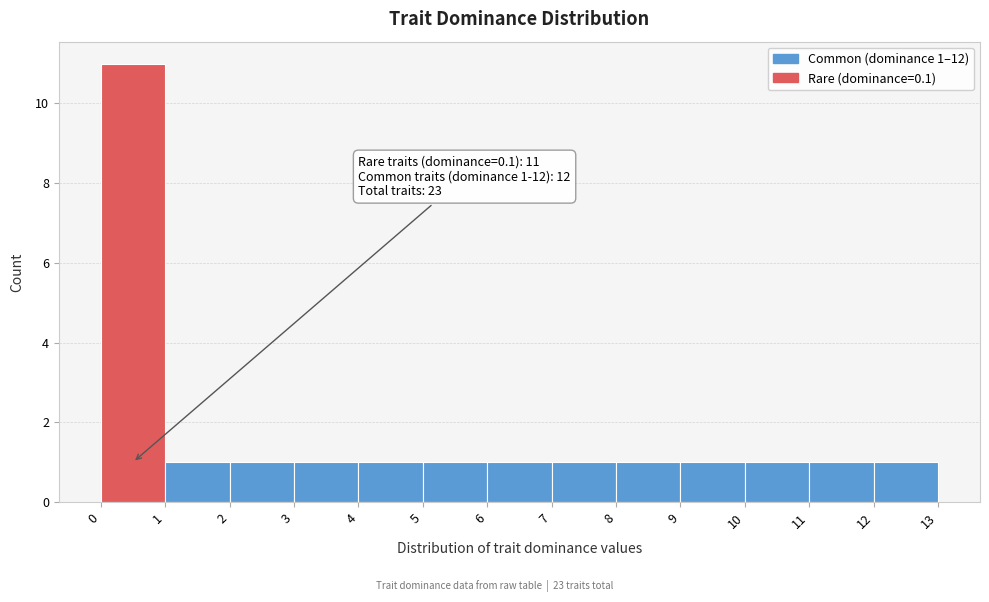

Which range on the x-axis has the tallest bar?

0 to 1